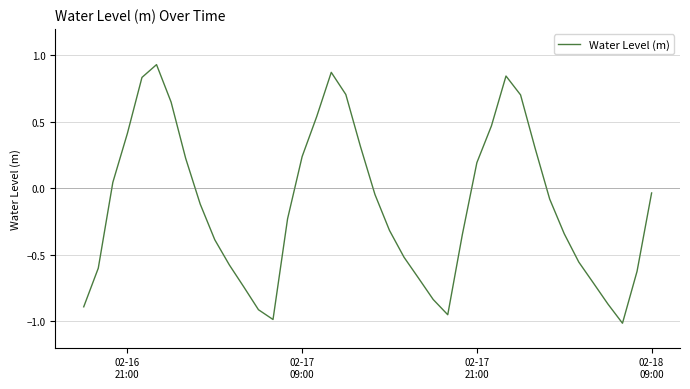

Does the chart display data point markers on the line(s)?

No